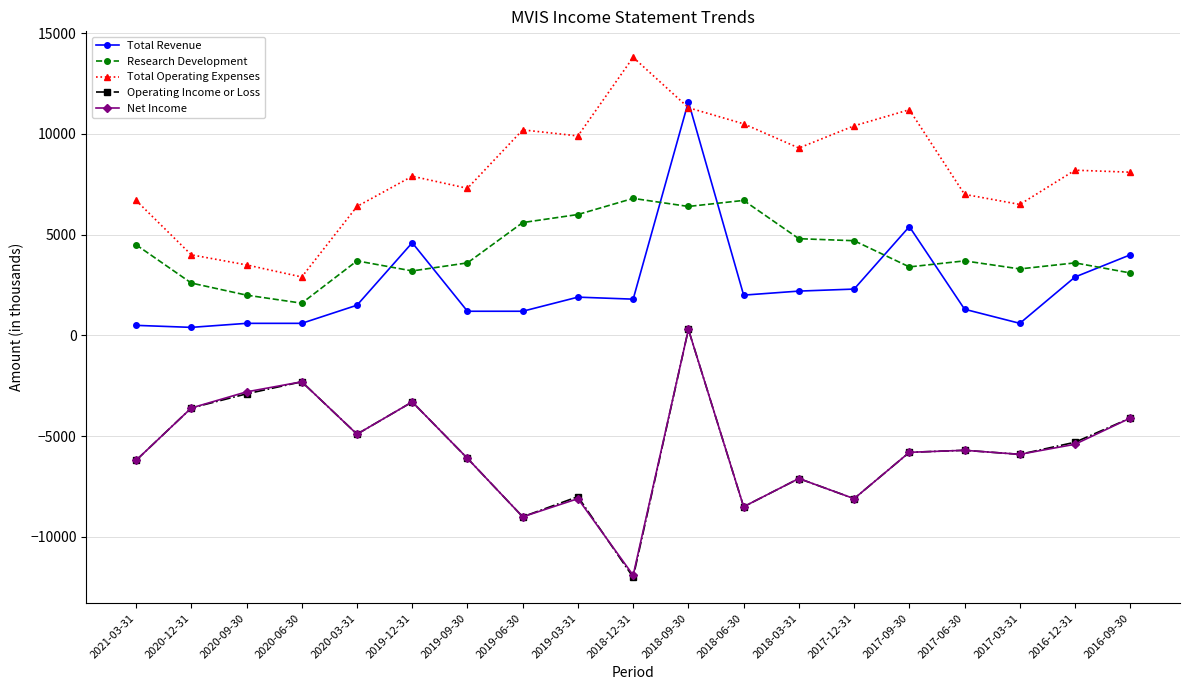

What are all the series names shown in the legend?

Total Revenue, Research Development, Total Operating Expenses, Operating Income or Loss, Net Income